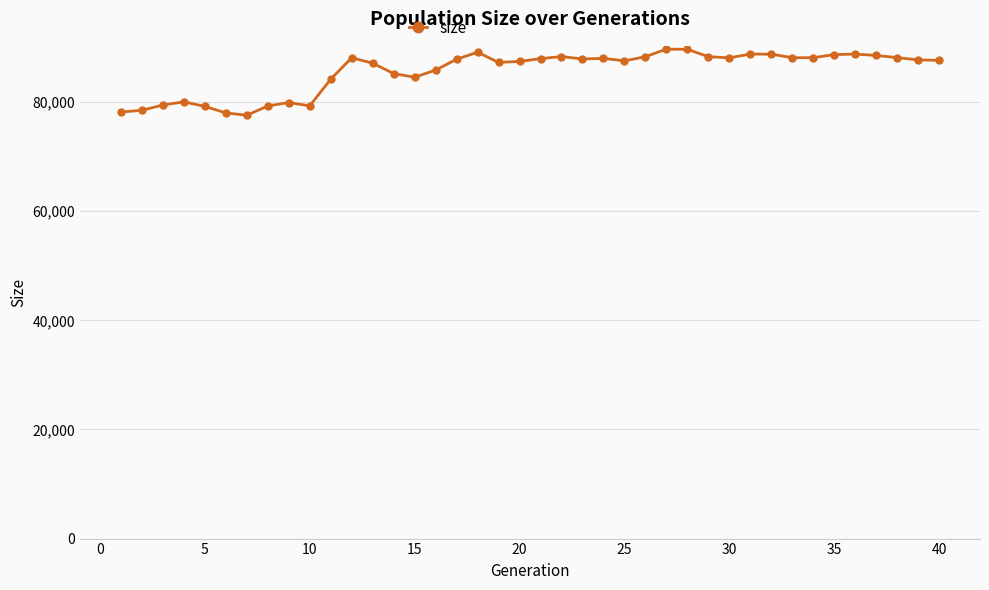

What is the minimum value shown in the chart?

77594